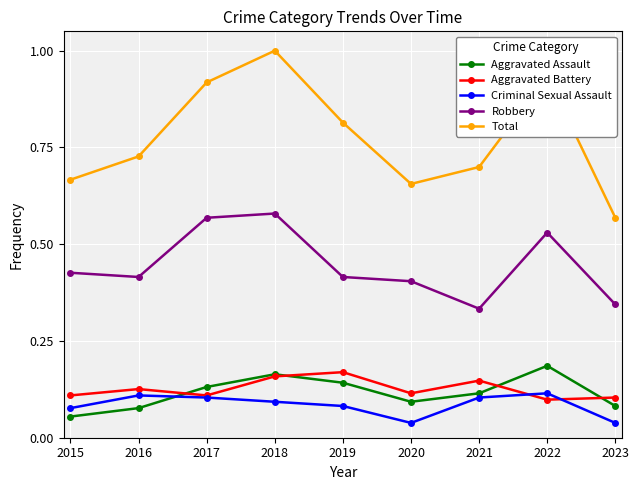

How many series are shown in this chart?

5